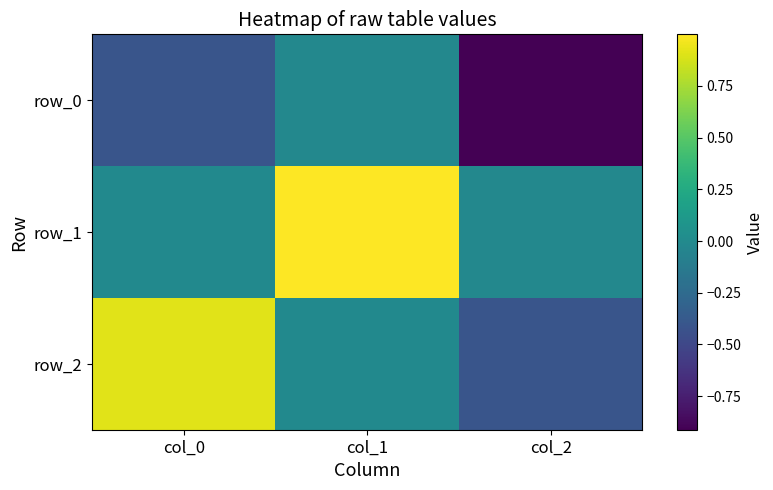

Is it true that row_1 equals 0.4 at col_1?

False